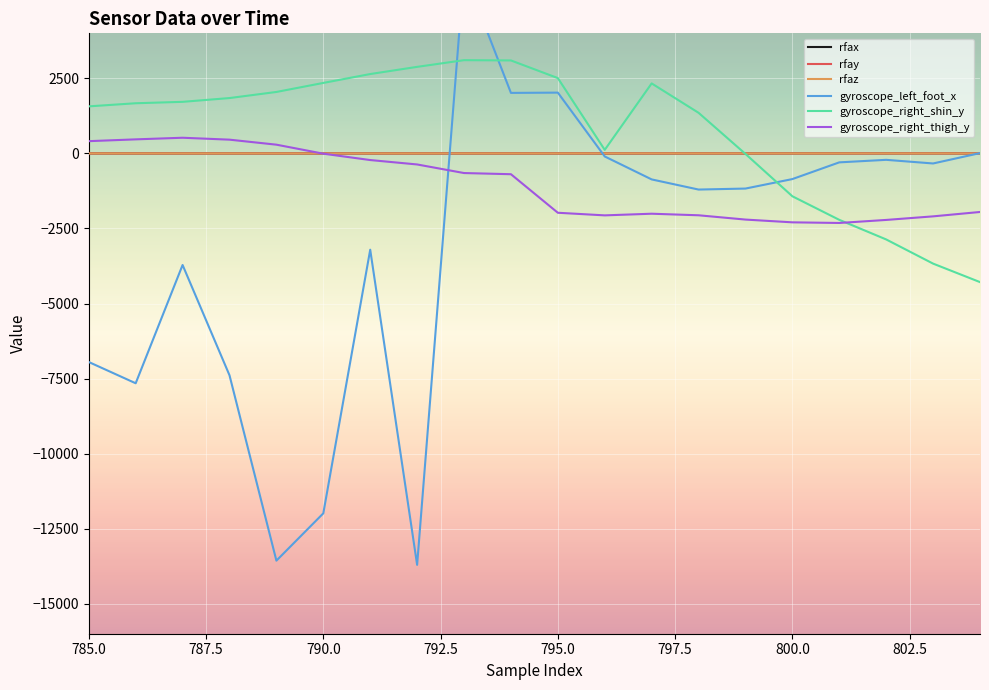

The rfaz series shows -0.0 at 9. True or false?

False